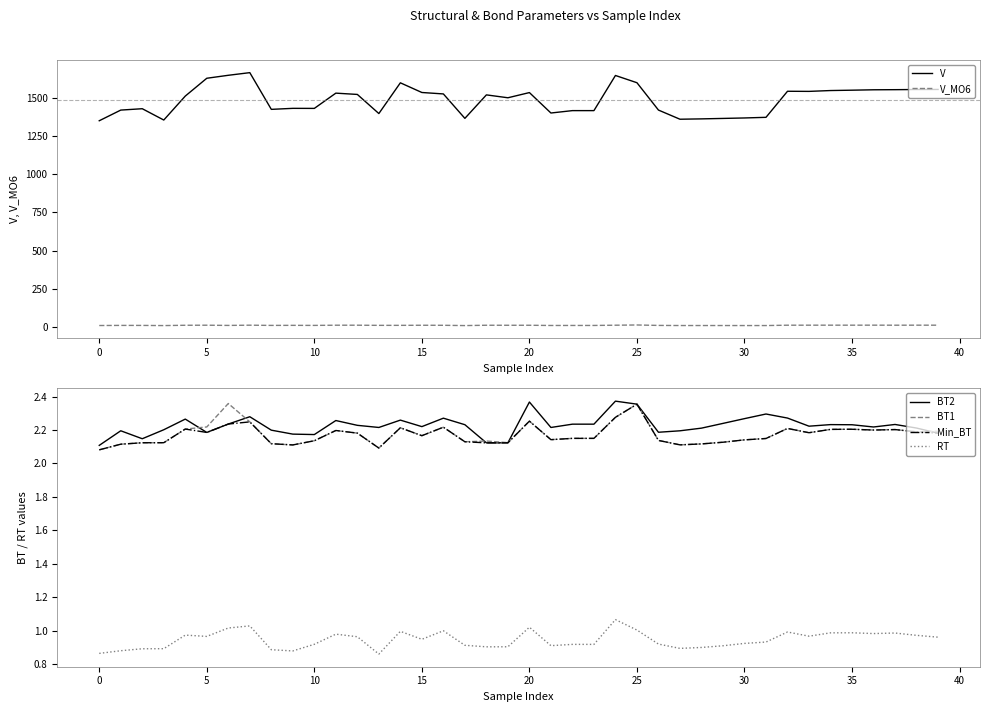

True or false: RT and BT1 intersect in this chart.

False